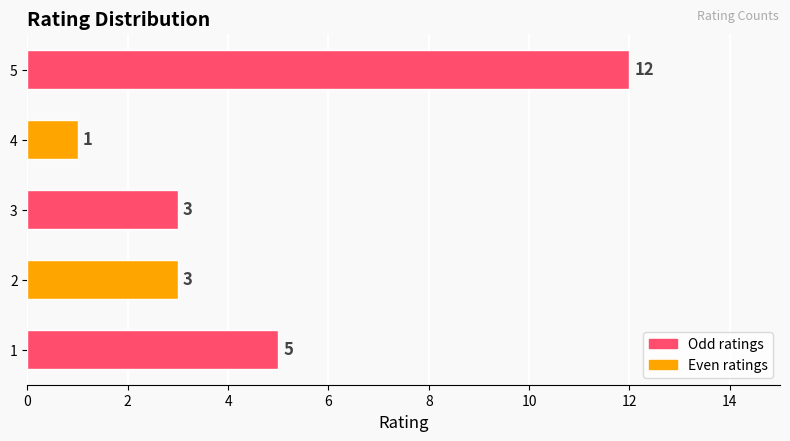

Which label corresponds to the largest value in the chart?

5